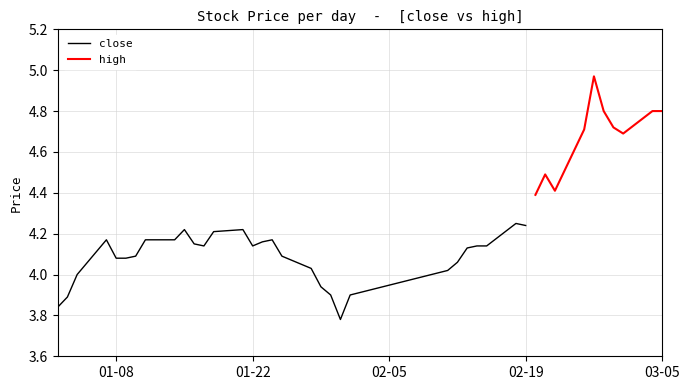

What is the minimum value shown in the chart?

3.8